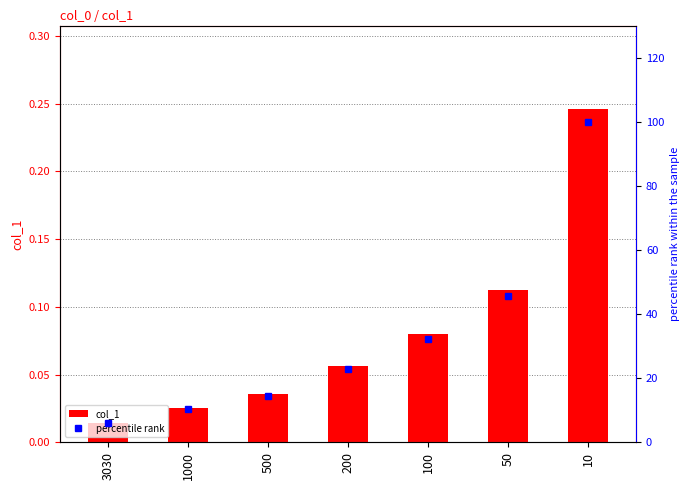

At which category is the sum across all series the highest?

10